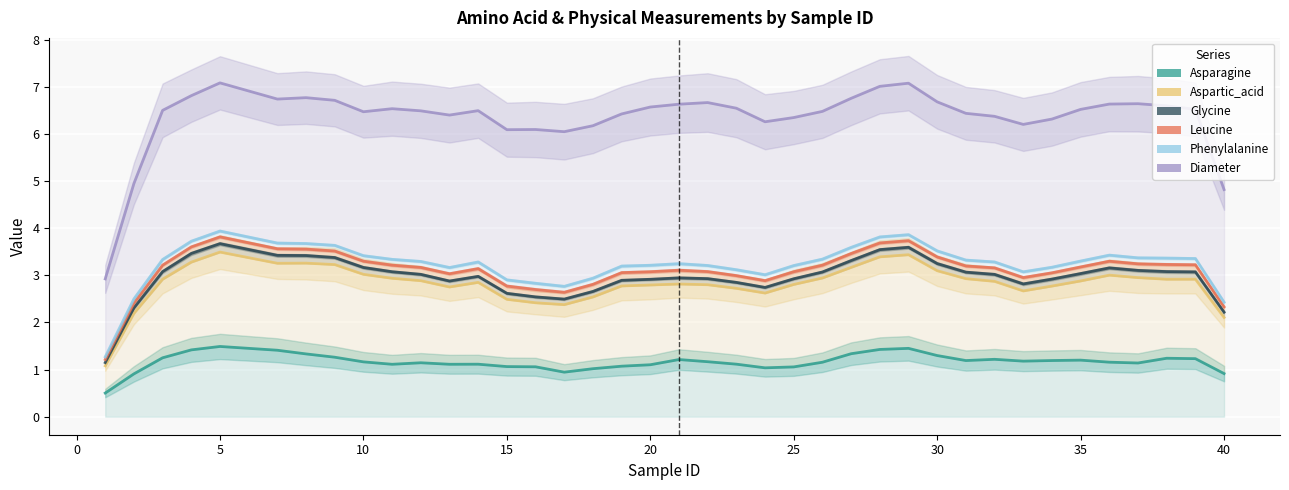

Is the value of Diameter at 19 greater than the value of Aspartic_acid at 37?

Yes